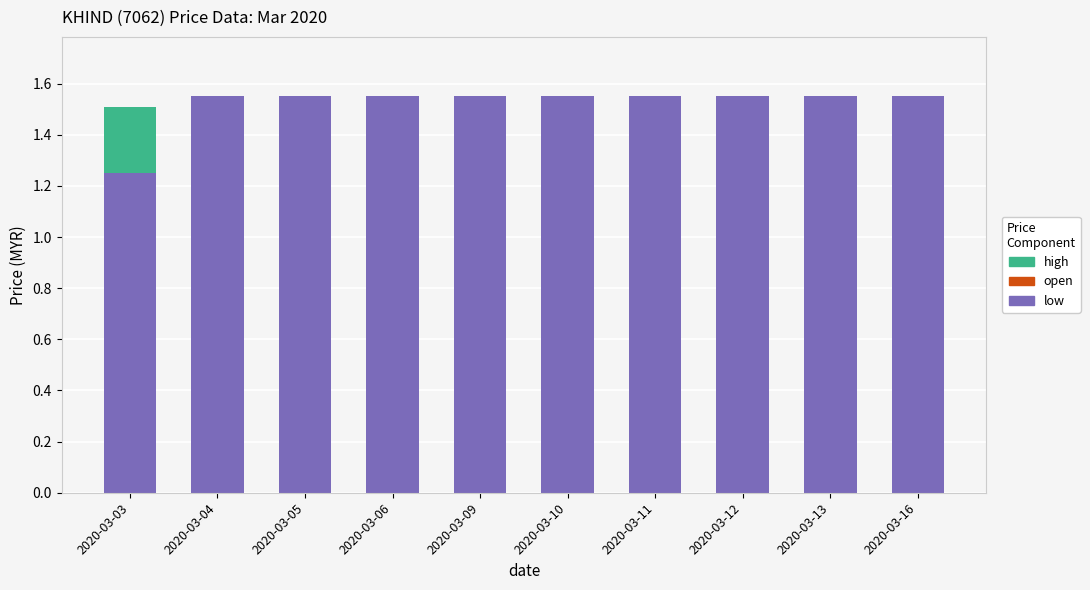

Are the bars grouped side by side (vs. stacked)?

No